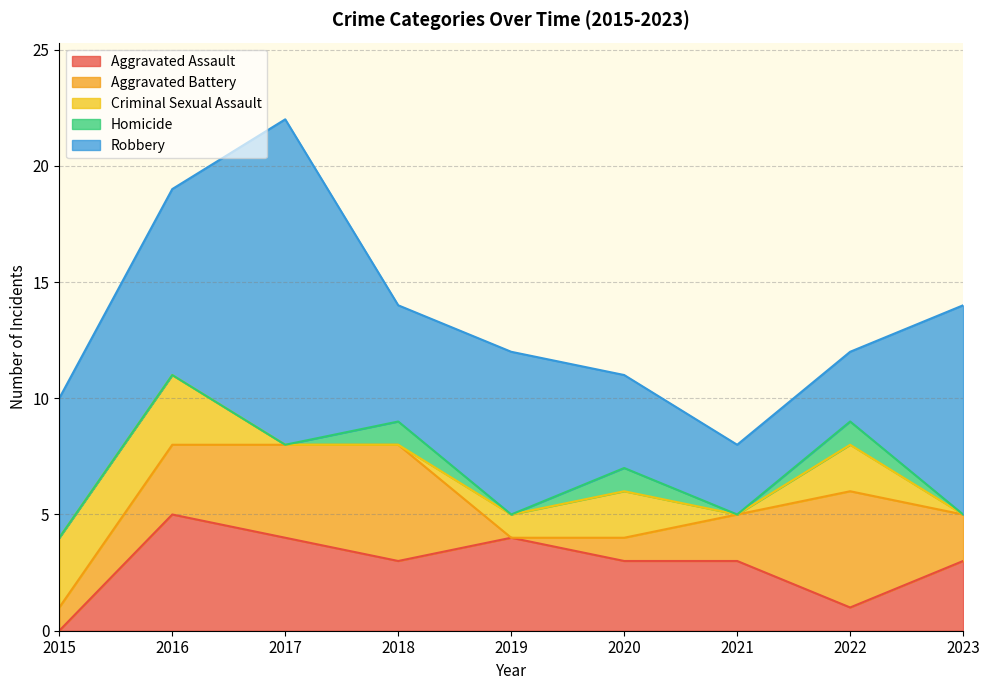

True or false: Robbery has a value of 3 at 2022.

True